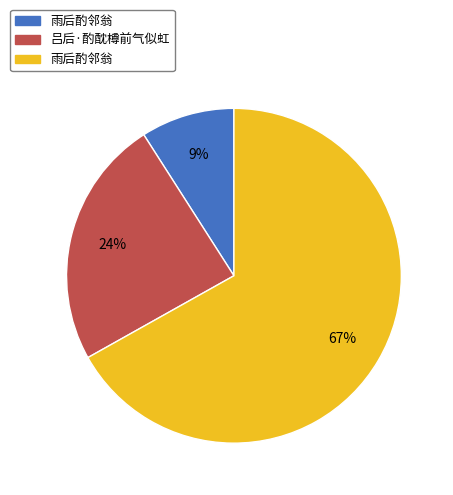

Is there any slice that represents more than half of the pie?

Yes